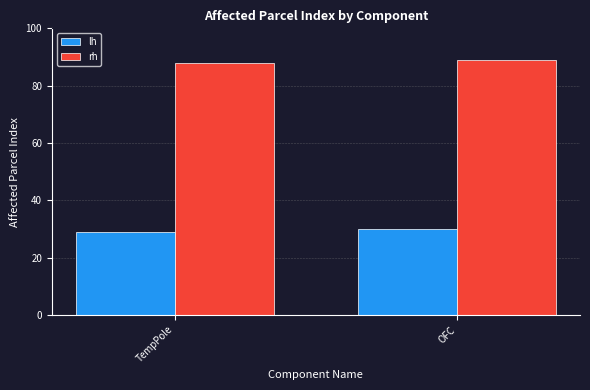

What is the difference between the rh values at OFC and TempPole?

1